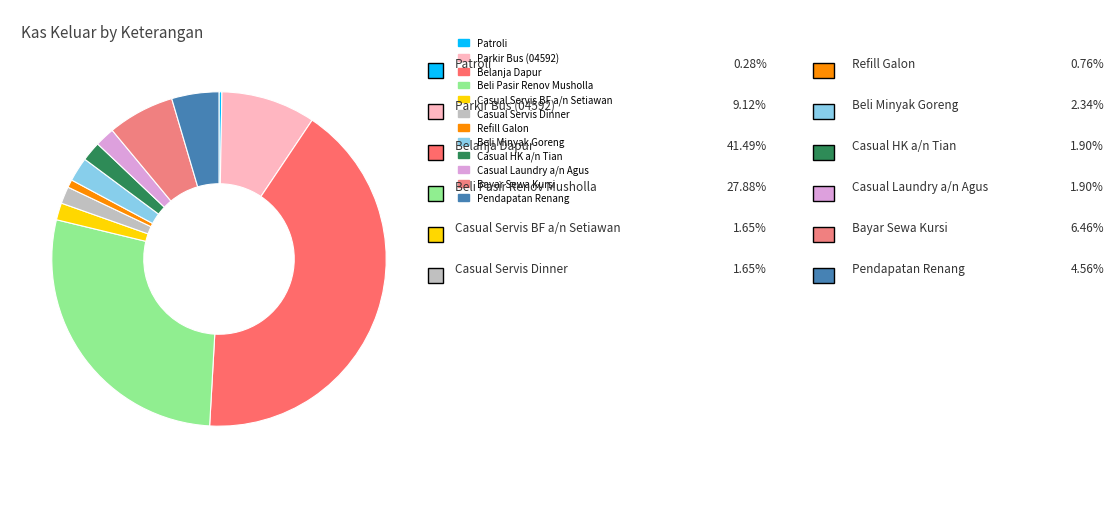

Does Casual Servis Dinner represent more than half of the total?

No